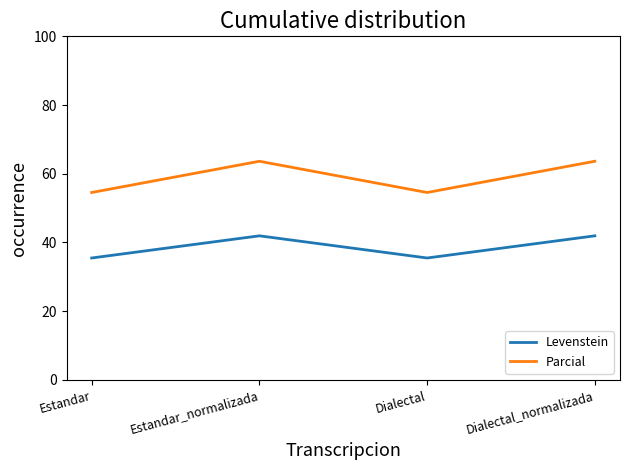

List the series in order of their peak value, lowest first.

Levenstein, Parcial